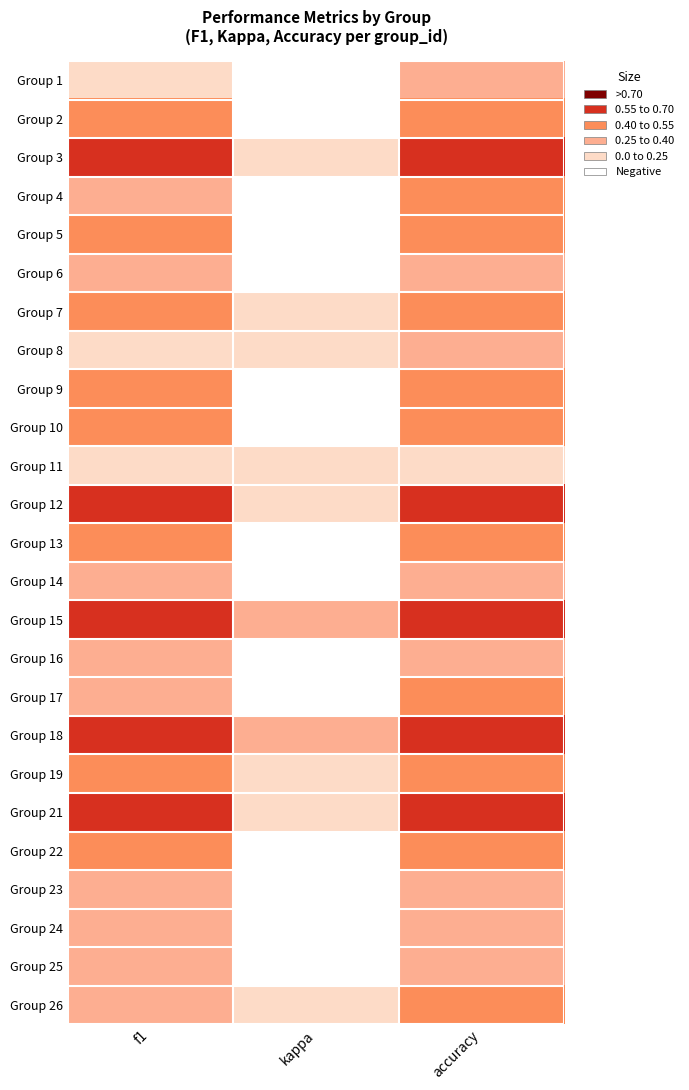

True or false: 7 has a value of 0.2 at f1.

False